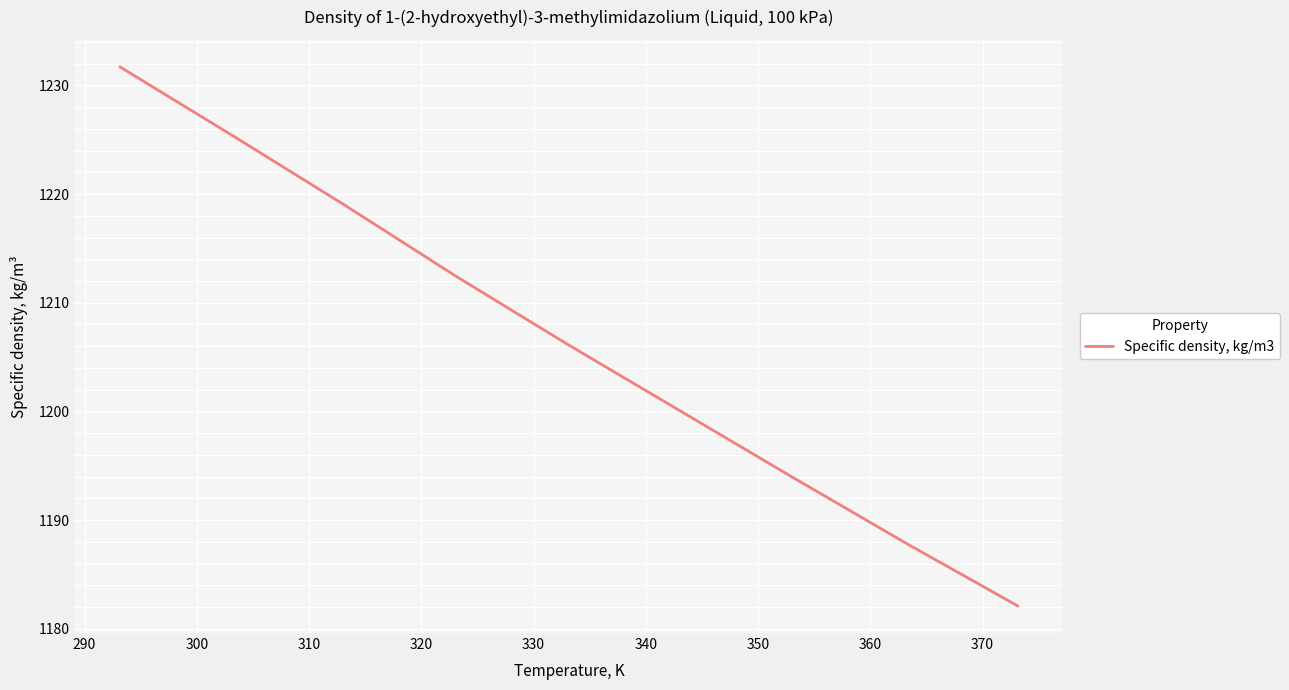

Does the chart display data point markers on the line(s)?

No